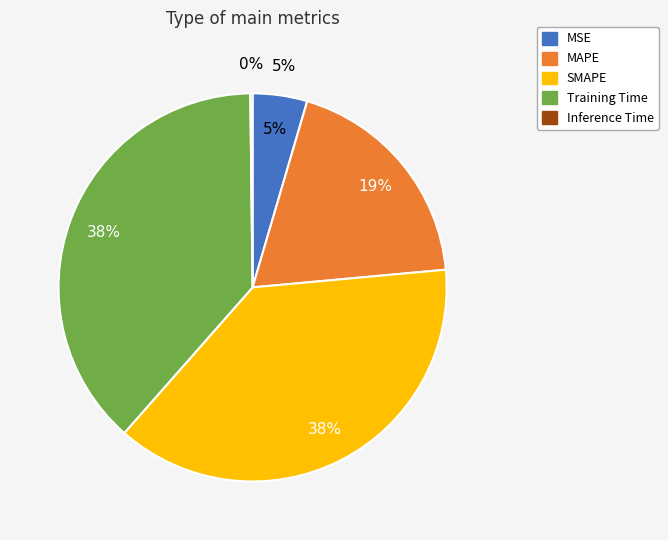

The MSE slice represents 1% of the pie. True or false?

False